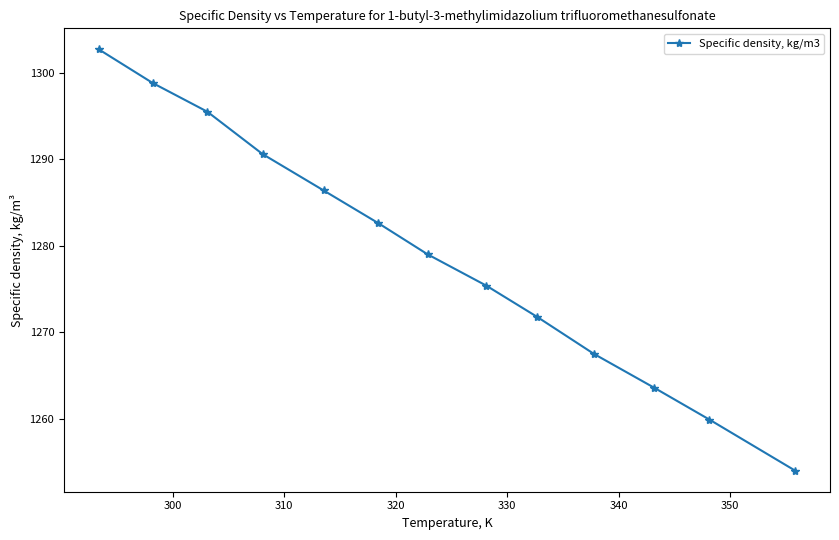

What is the greatest value displayed?

1302.7